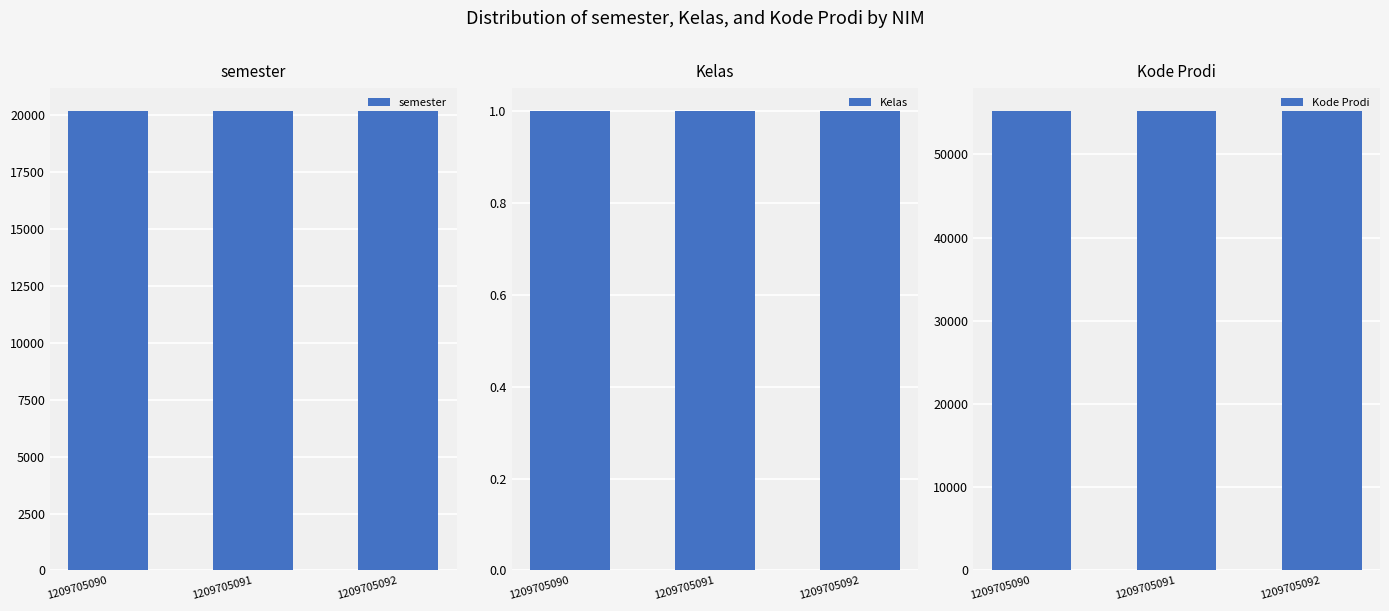

What is the average value of the semester series?

20151